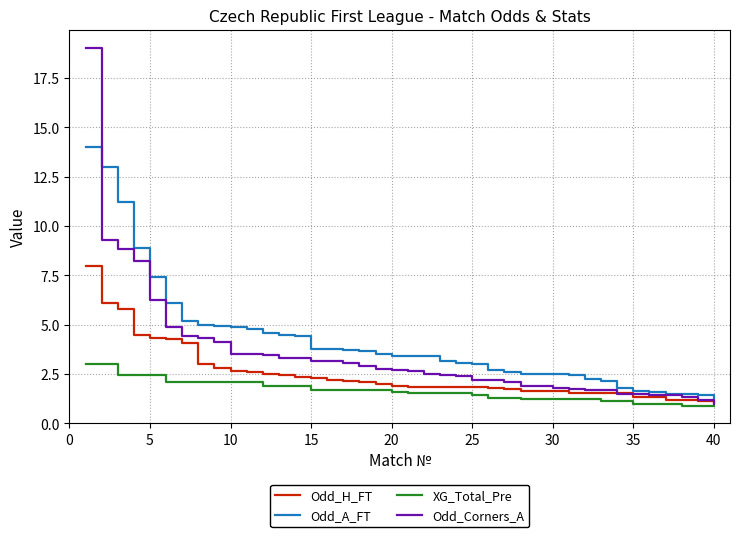

Rank the series by their maximum value, from lowest to highest.

XG_Total_Pre, Odd_H_FT, Odd_A_FT, Odd_Corners_A